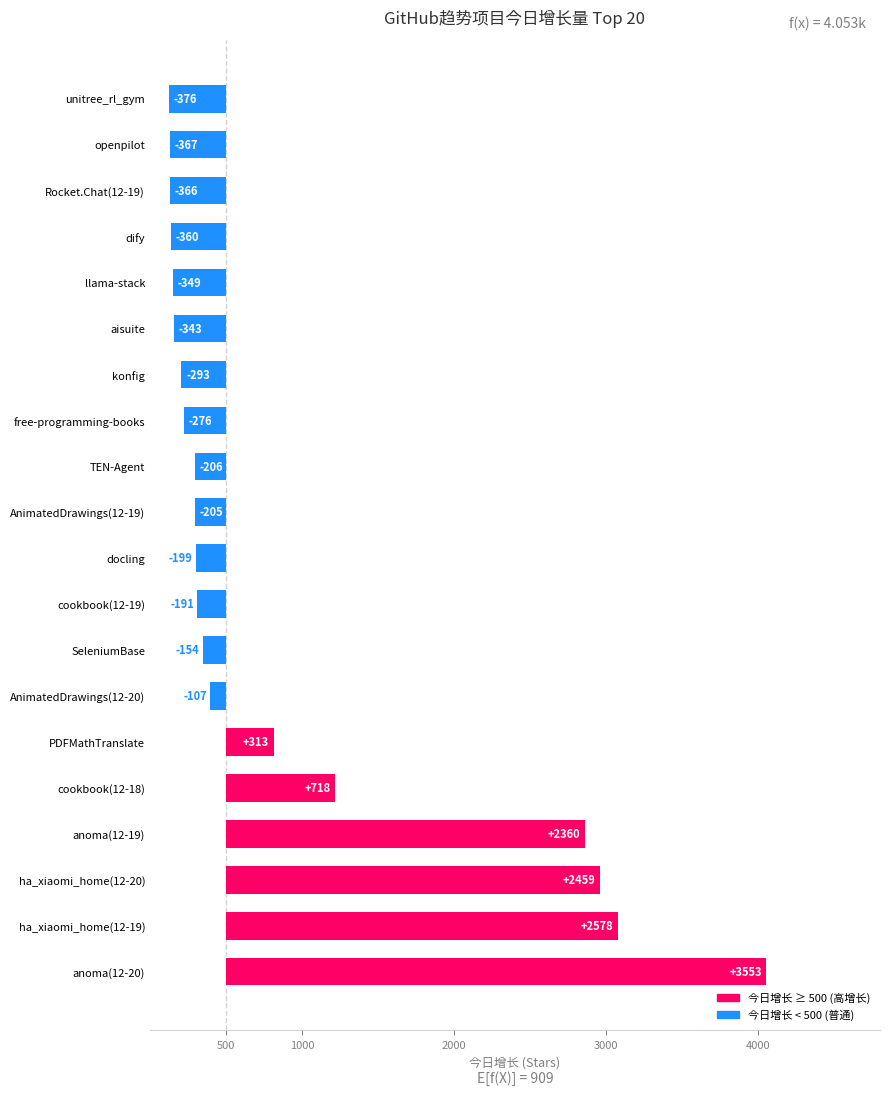

Where is the data nearest to the value 1588?

anoma(12-19)